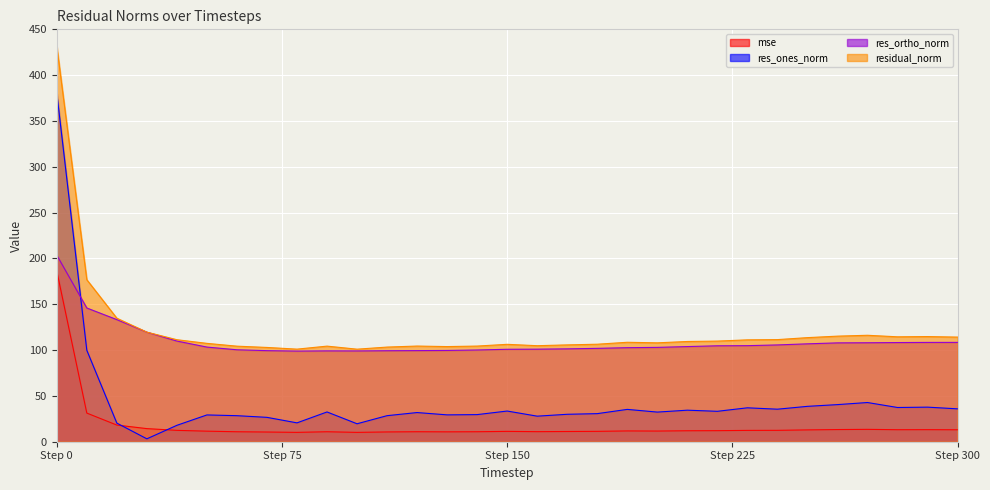

At which category is the sum across all series the highest?

Step 0